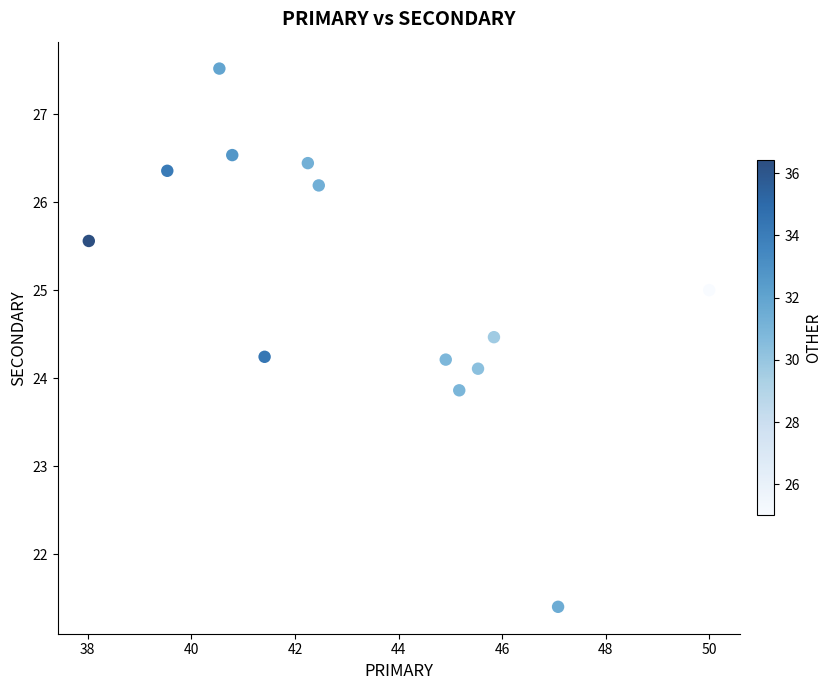

What is the range of X values (max minus min)?

12.0